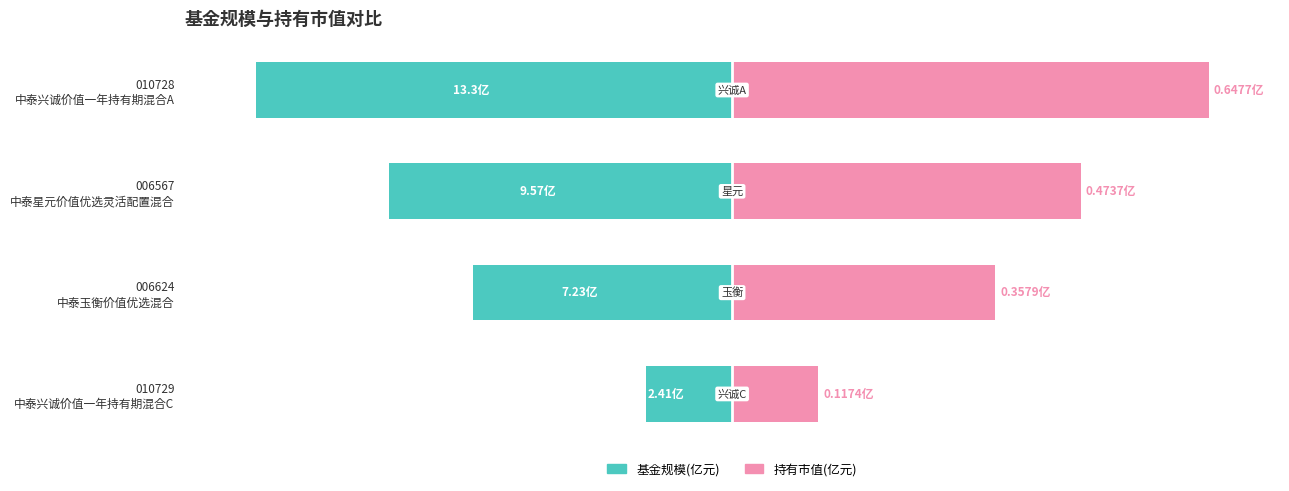

List the labels in order of 持有市值(亿元) value, largest first.

010728 中泰兴诚价值一年持有期混合A, 006567 中泰星元价值优选灵活配置混合, 006624 中泰玉衡价值优选混合, 010729 中泰兴诚价值一年持有期混合C